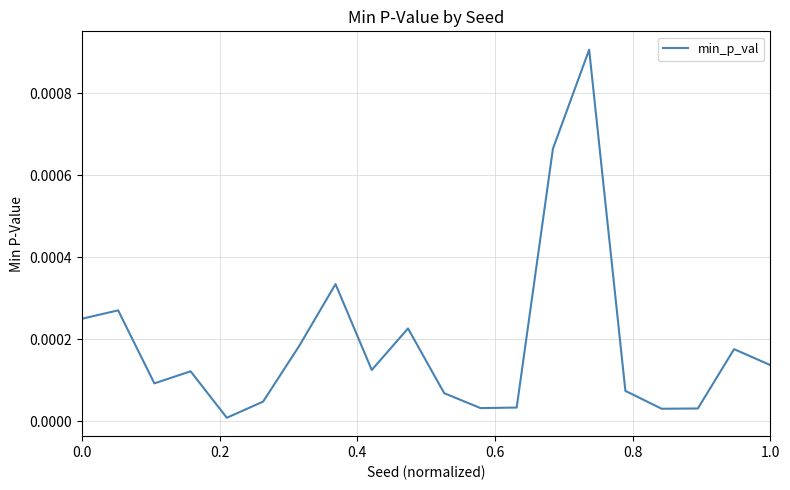

Is this an area chart (filled region under the line)?

No